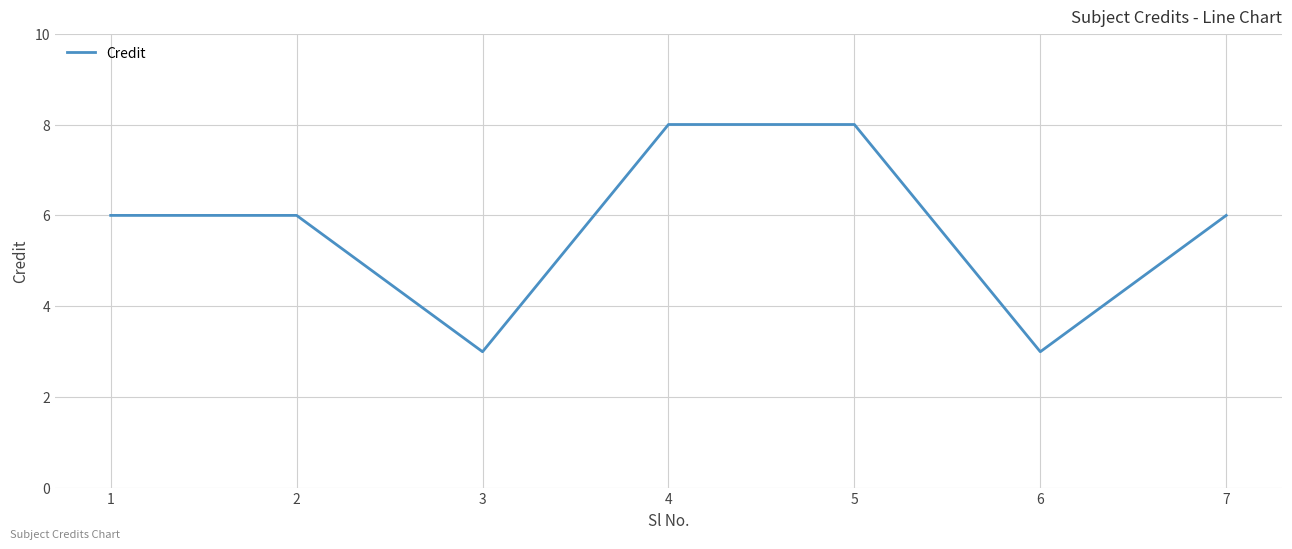

What value does the data have at 1?

6